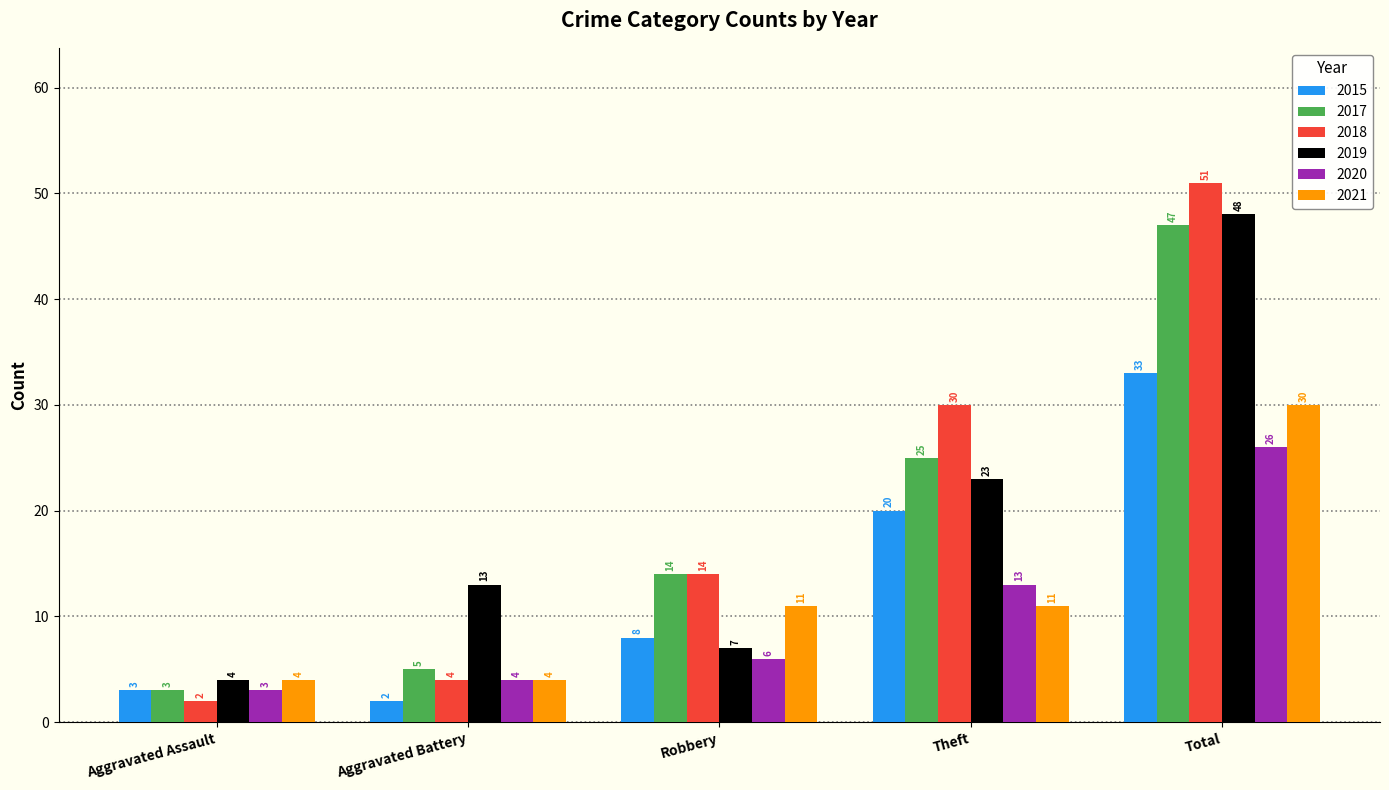

The value of 2019 at Aggravated Assault is 7. True or false?

False